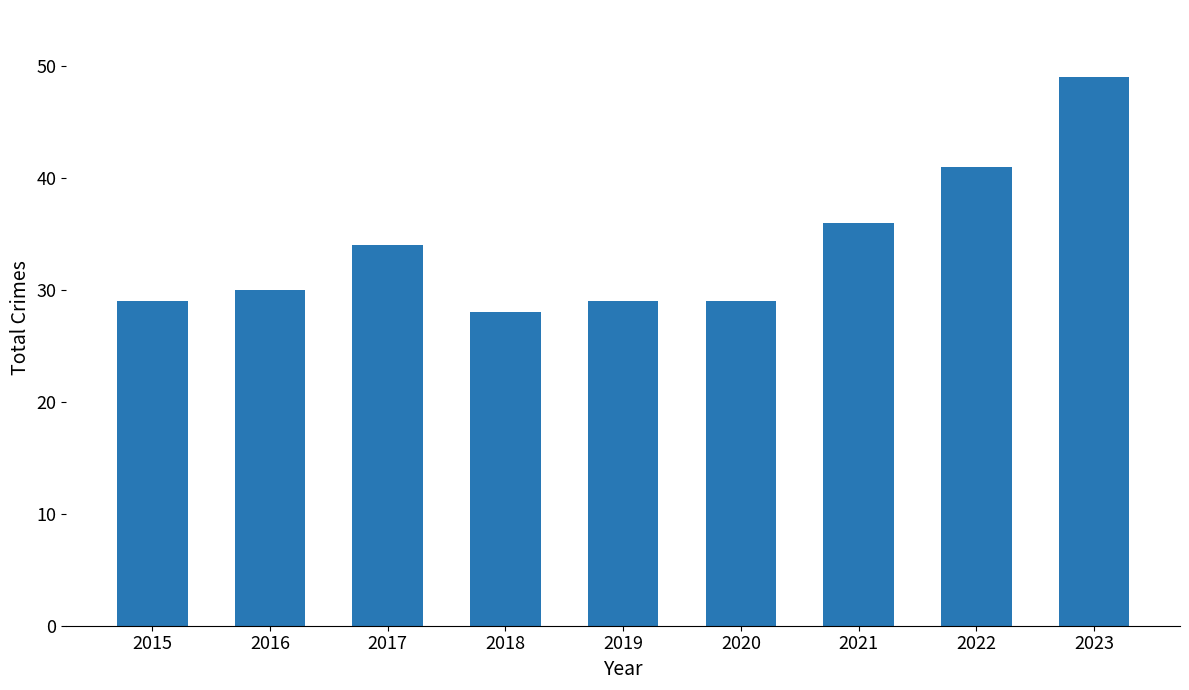

True or false: the data shows 63 at 2021.

False